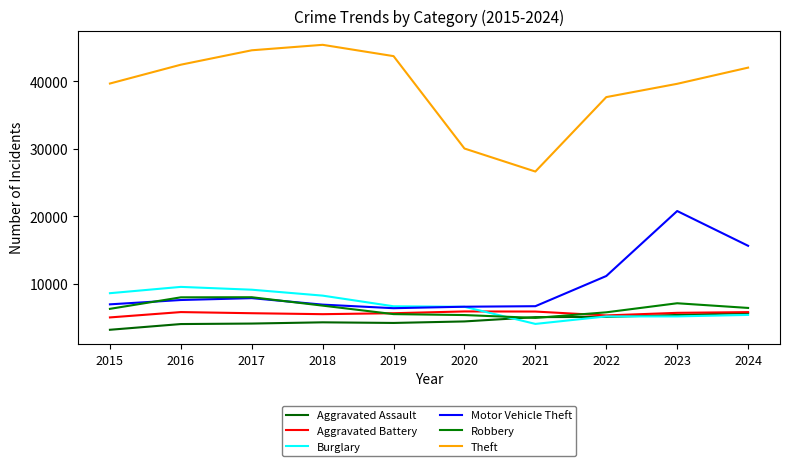

What is the value of the Burglary point at the 5th from the left?

6666